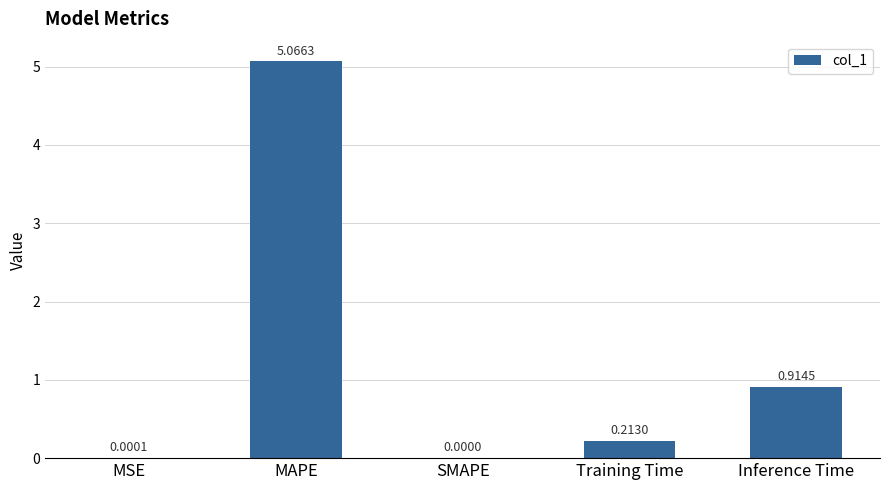

At which label is the value closest to 2?

Inference Time